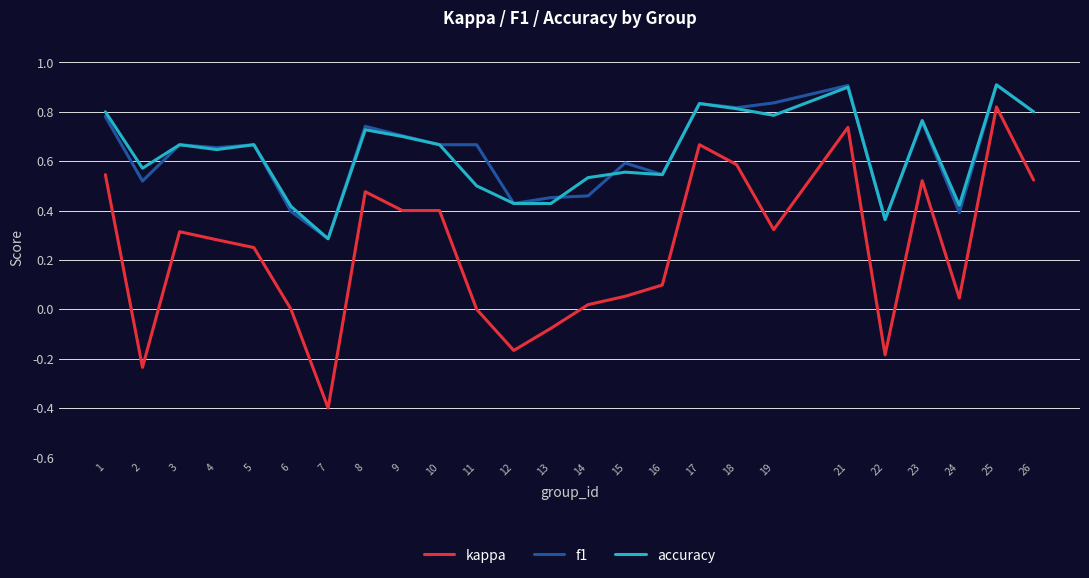

What is the minimum value shown in the chart?

-0.4